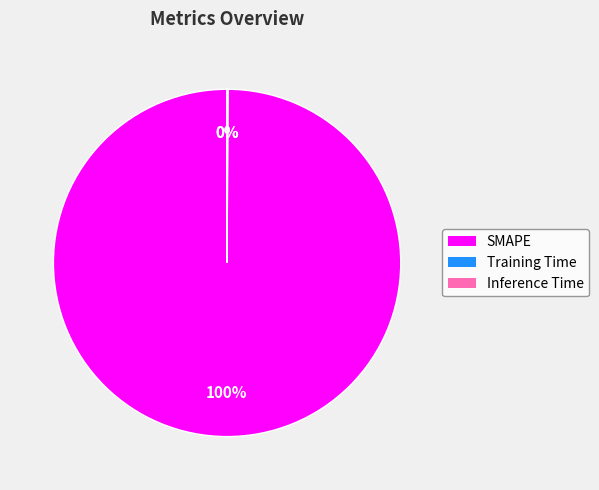

What is the largest slice in the pie chart?

SMAPE